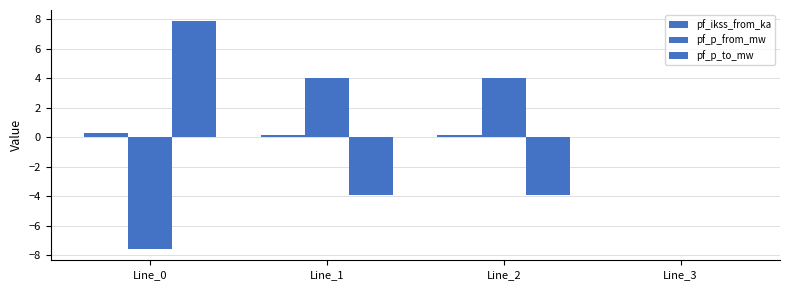

How many bars are there in each group?

3